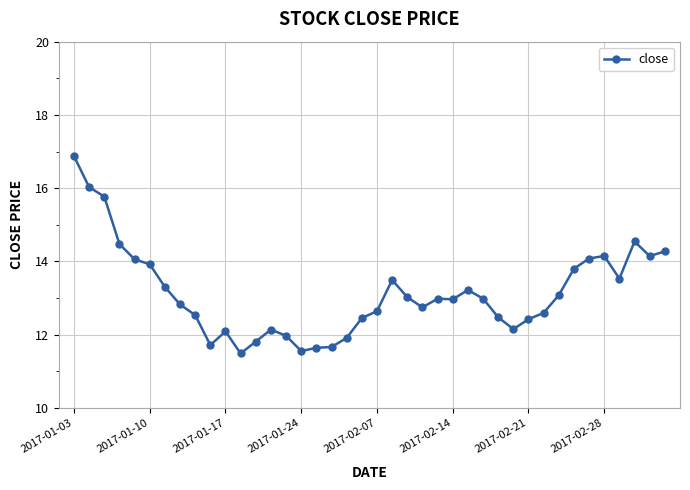

True or false: there are more than 1 points higher than both neighbors.

True